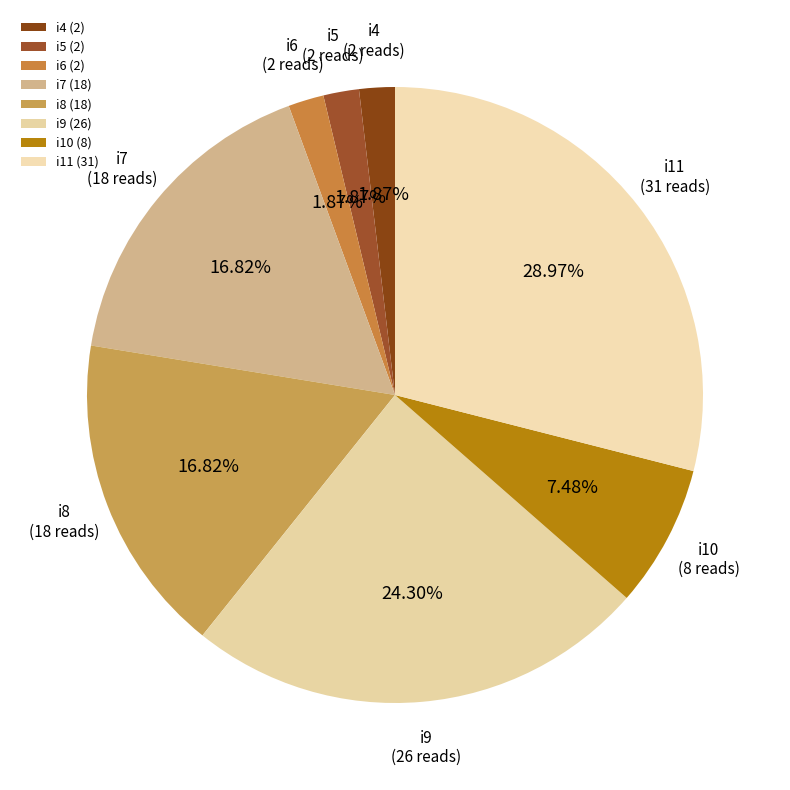

Which has a higher value, i8 or i10?

i8